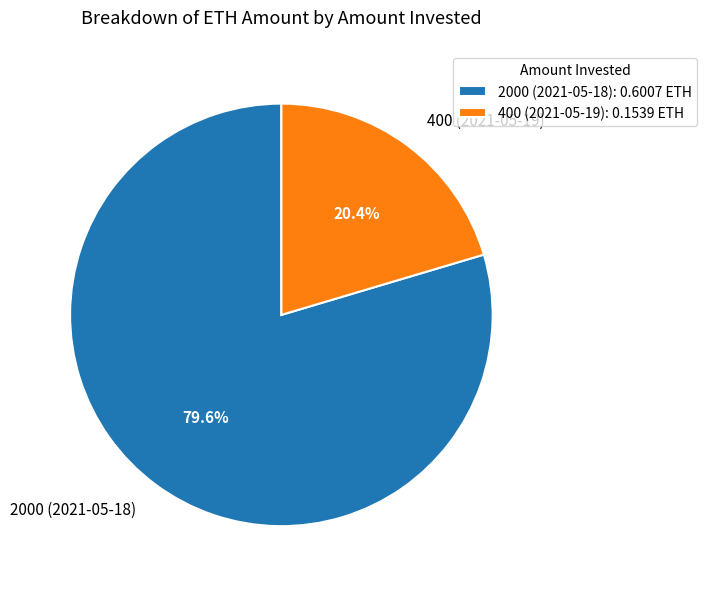

Which category has the smallest portion of the pie?

400 (2021-05-19)